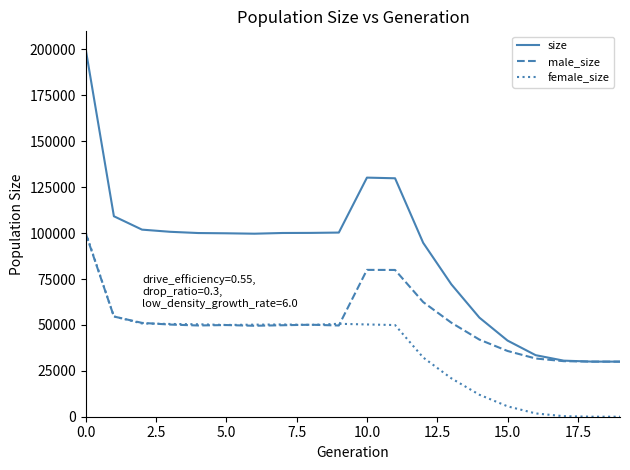

Which series has the largest total across all categories?

size